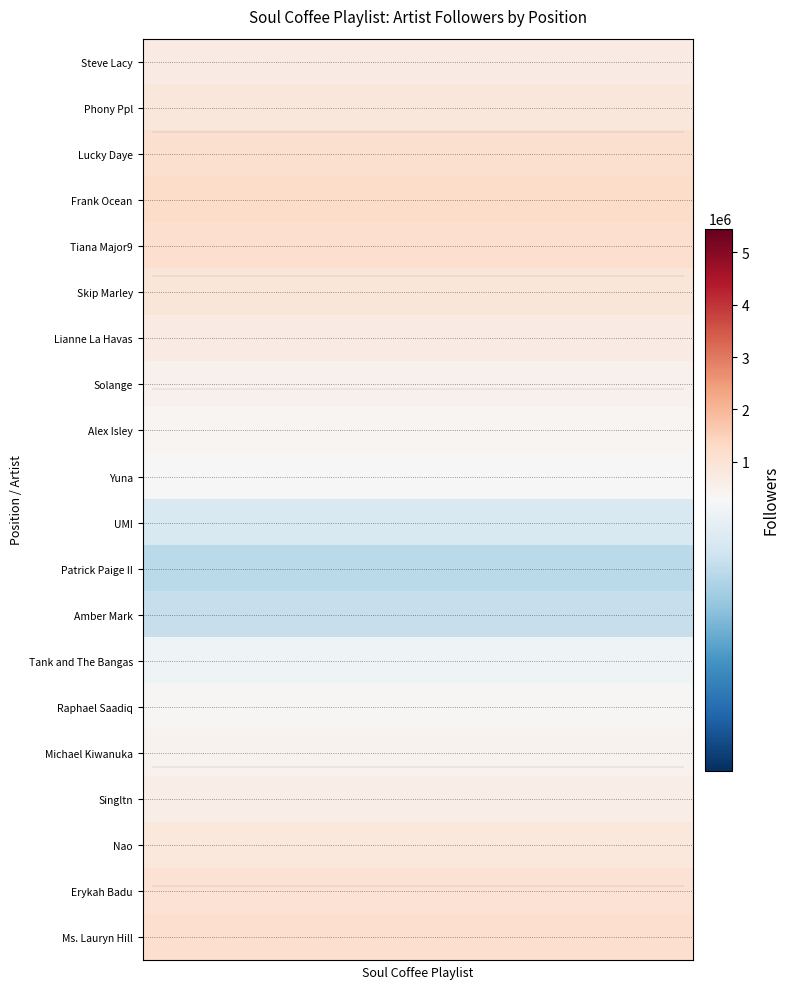

List the series in order of their peak value, lowest first.

Patrick Paige II, Amber Mark, UMI, Tank and The Bangas, Yuna, Raphael Saadiq, Alex Isley, Michael Kiwanuka, Solange, Singltn, Lianne La Havas, Steve Lacy, Nao, Phony Ppl, Skip Marley, Erykah Badu, Lucky Daye, Tiana Major9, Ms. Lauryn Hill, Frank Ocean